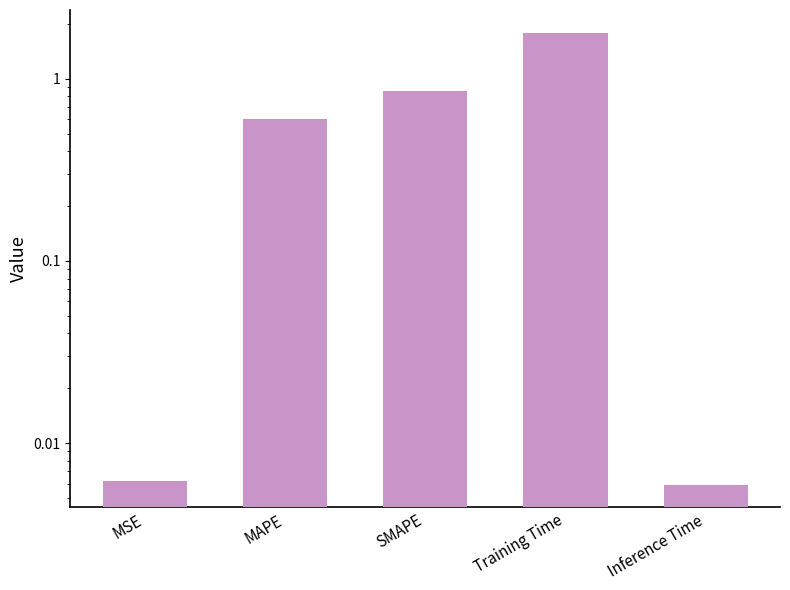

How many categories are shown in the chart?

5